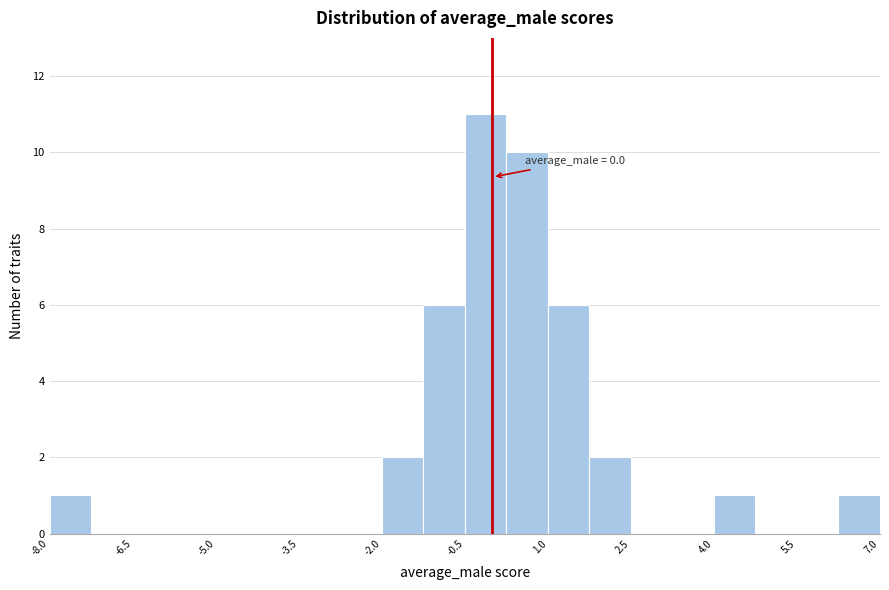

Around what value on the x-axis is the tallest bar? Give the approximate position of its centre, as read against the axis.

-0.2